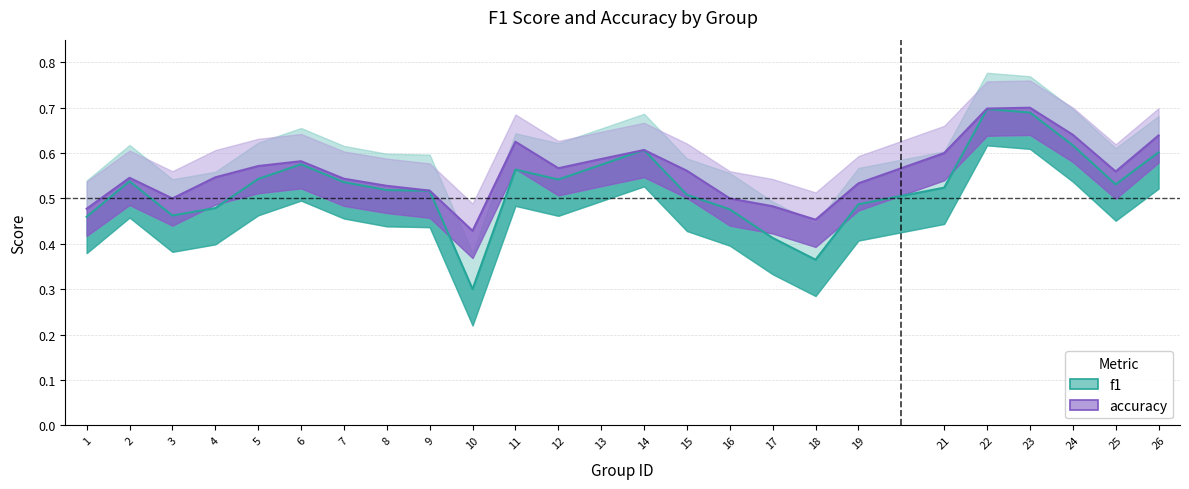

What is the average value of the accuracy series?

0.6